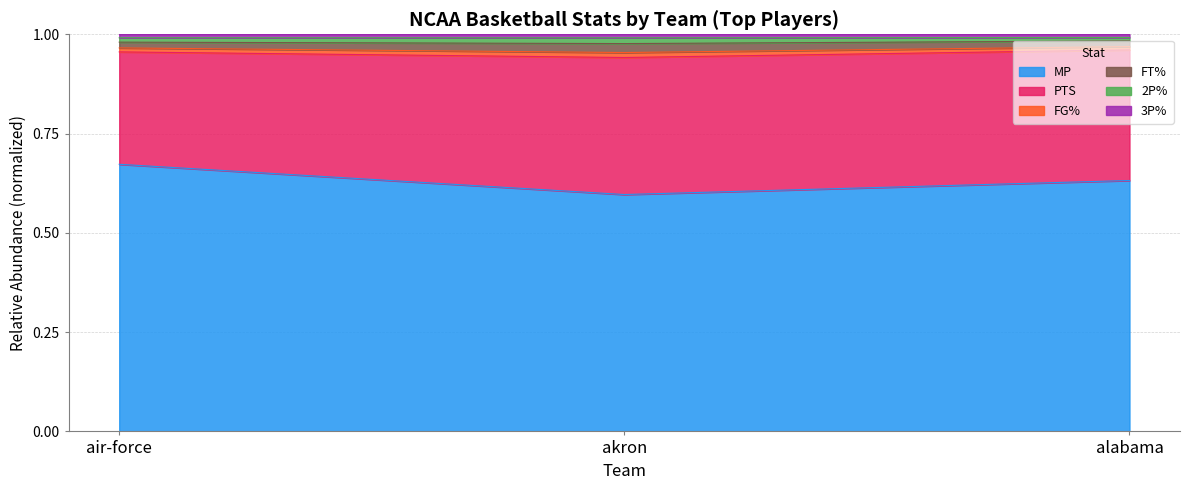

List the labels in order of 2P% value, smallest first.

akron, air-force, alabama